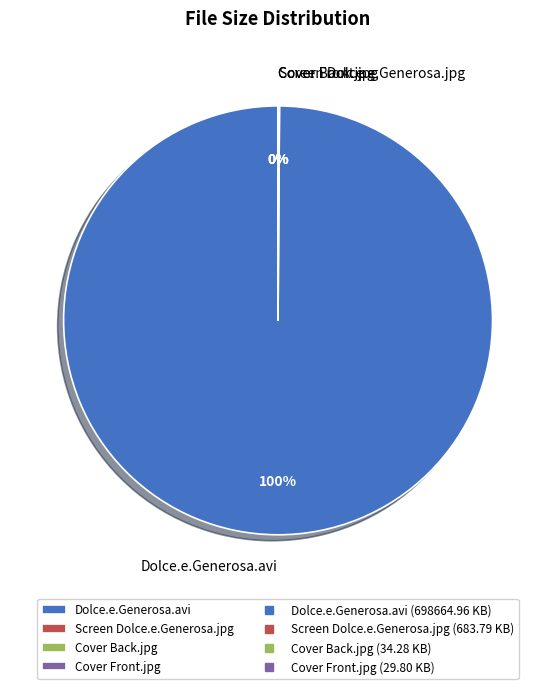

What is the largest slice in the pie chart?

Dolce.e.Generosa.avi